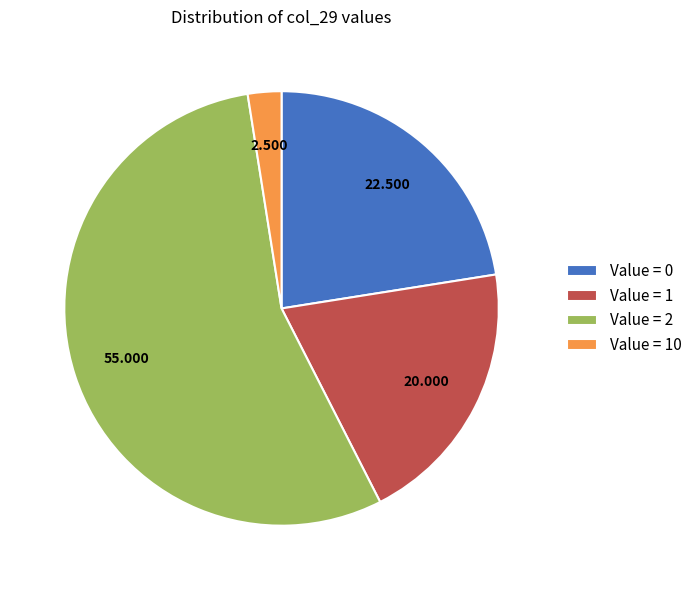

Does Value = 2 represent more than half of the total?

Yes